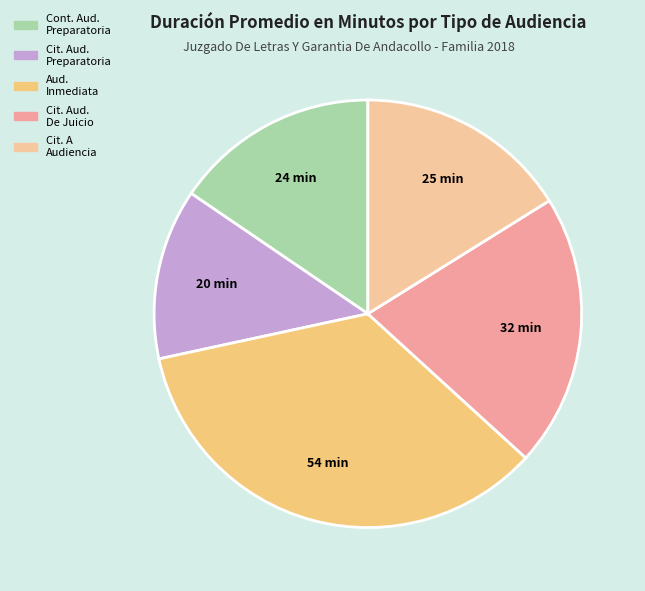

Count the number of slices in the pie.

5